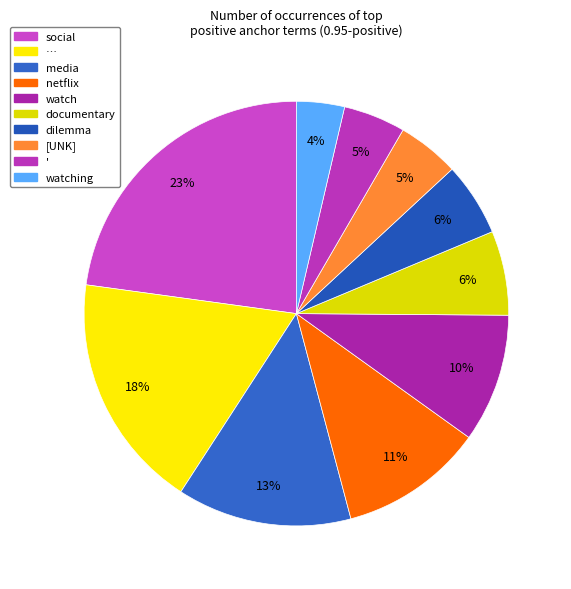

Is it true that [UNK] is 5% of the pie?

True